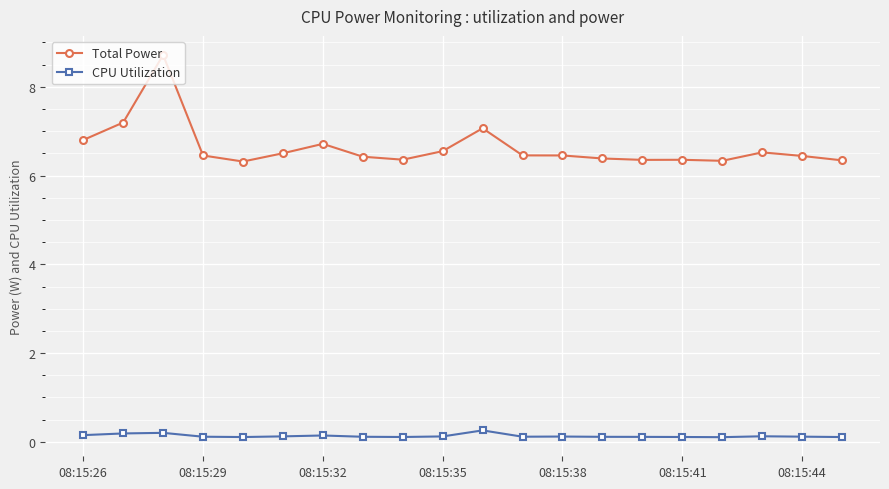

How many lines are shown in the chart?

2